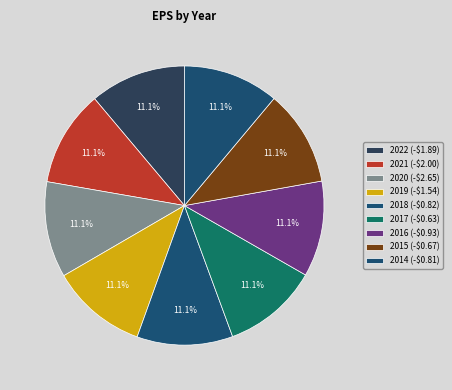

Count the number of slices in the pie.

9